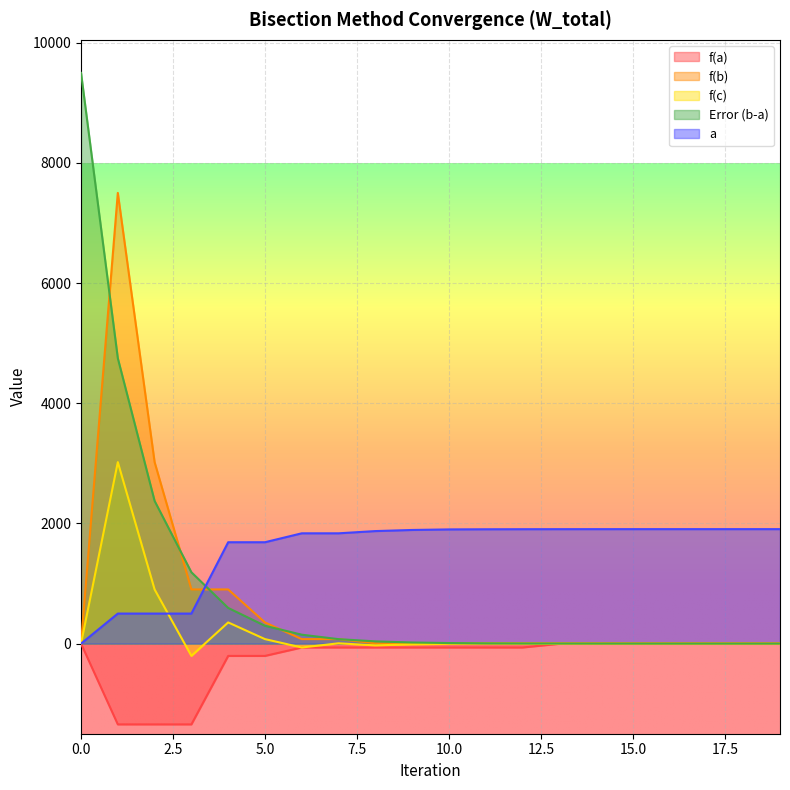

Reading right to left, extract all data points from this chart.

f(a): -3.5	-3.5	-3.5	-3.5	-3.5	-3.5	-3.5	-64.7	-64.7	-64.7	-64.7	-64.7	-64.7	-64.7	-204.7	-204.7	-1344.7	-1344.7	-1344.7	-0.0
f(b): 5.2	5.2	5.2	5.2	5.2	5.2	5.2	5.2	5.2	5.2	5.2	5.2	74.9	74.9	352.5	901.7	901.7	3020.8	7501.9	-0.0
f(c): -3.5	-3.5	-3.5	-3.5	-3.4	-3.0	-2.4	-1.4	0.8	-3.5	-12.3	-29.7	5.2	-64.7	74.9	352.5	-204.7	901.7	3020.8	-0.0
Error (b-a): 0.0	0.0	0.1	0.1	0.3	0.6	1.2	2.3	4.6	9.3	18.6	37.1	74.2	148.4	296.9	593.8	1187.5	2375.0	4750.0	9500.0
a: 1905.5	1905.5	1905.5	1905.4	1905.4	1905.2	1904.9	1904.4	1903.2	1900.9	1891.6	1873.0	1835.9	1835.9	1687.5	1687.5	500.0	500.0	500.0	0.0